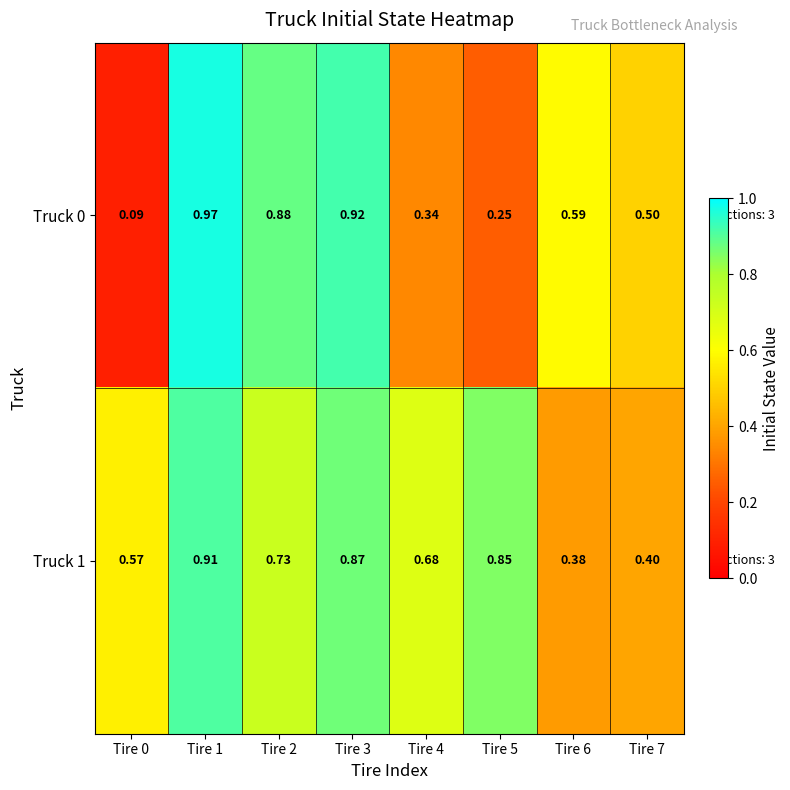

Which label corresponds to the largest value in the chart?

Tire 1